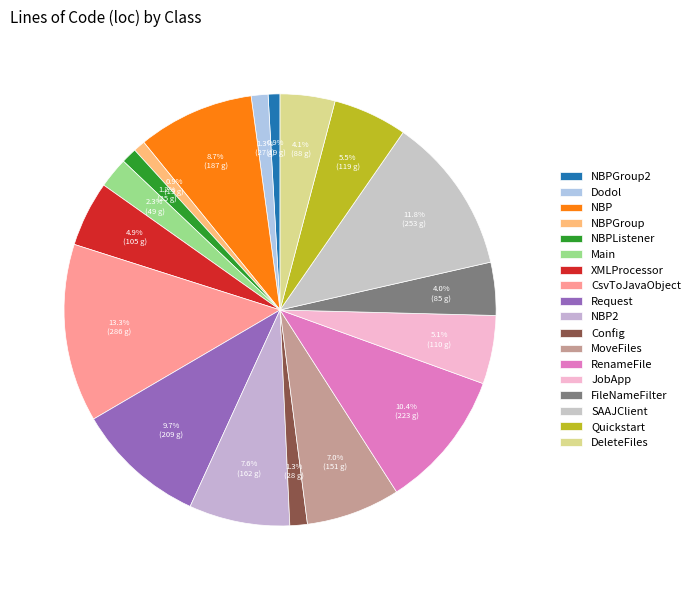

How many segments does this pie chart have?

18